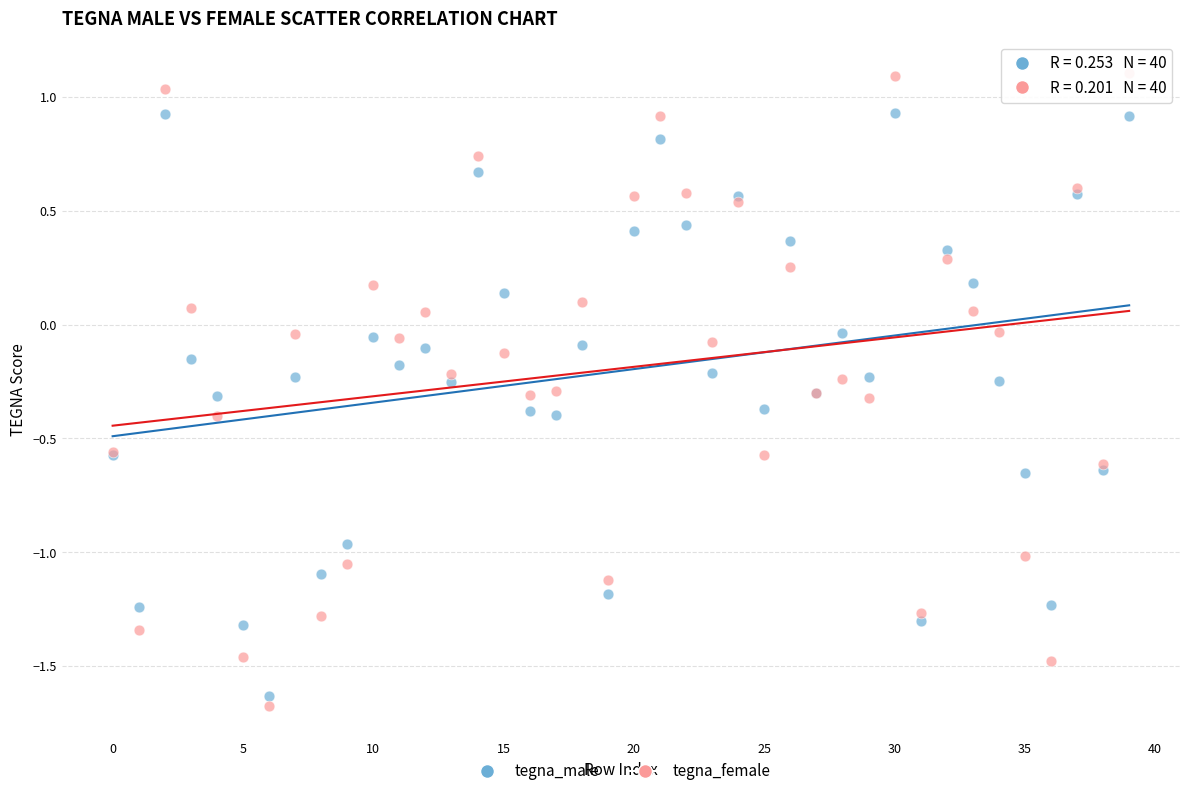

What are all the series names shown in the legend?

tegna_male, tegna_female